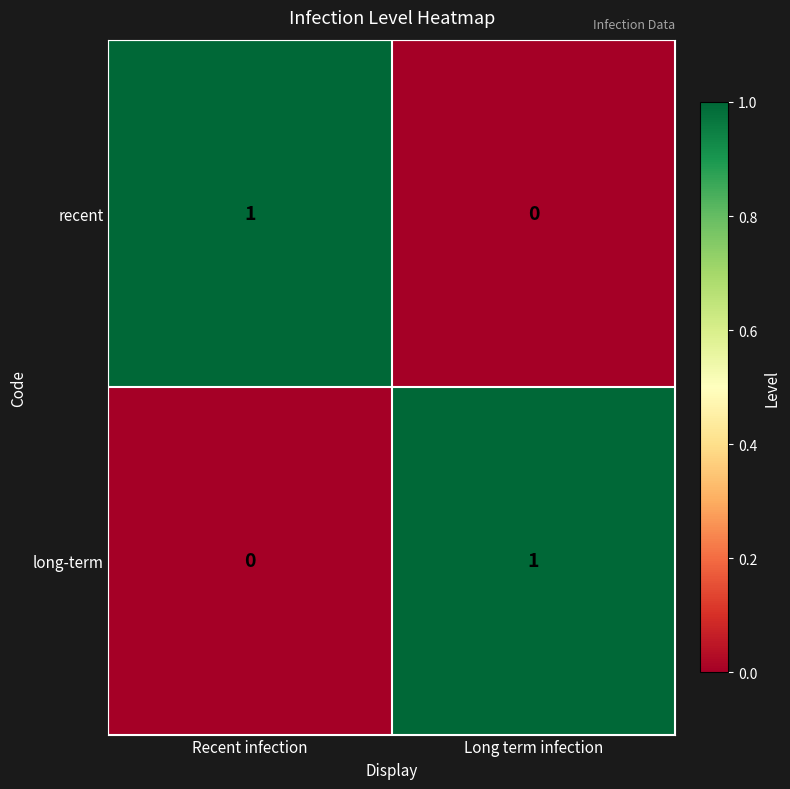

Rank the categories by recent value from lowest to highest.

Long term infection, Recent infection